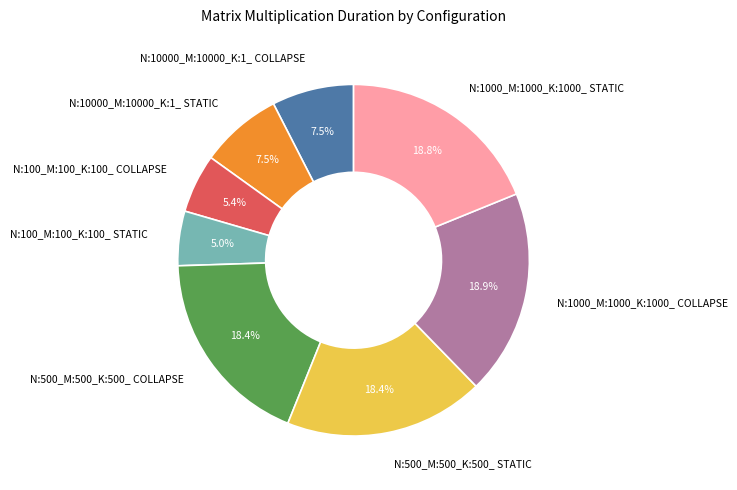

To the nearest percent, what is the combined percentage of N:1000_M:1000_K:1000_ COLLAPSE and N:1000_M:1000_K:1000_ STATIC?

38%